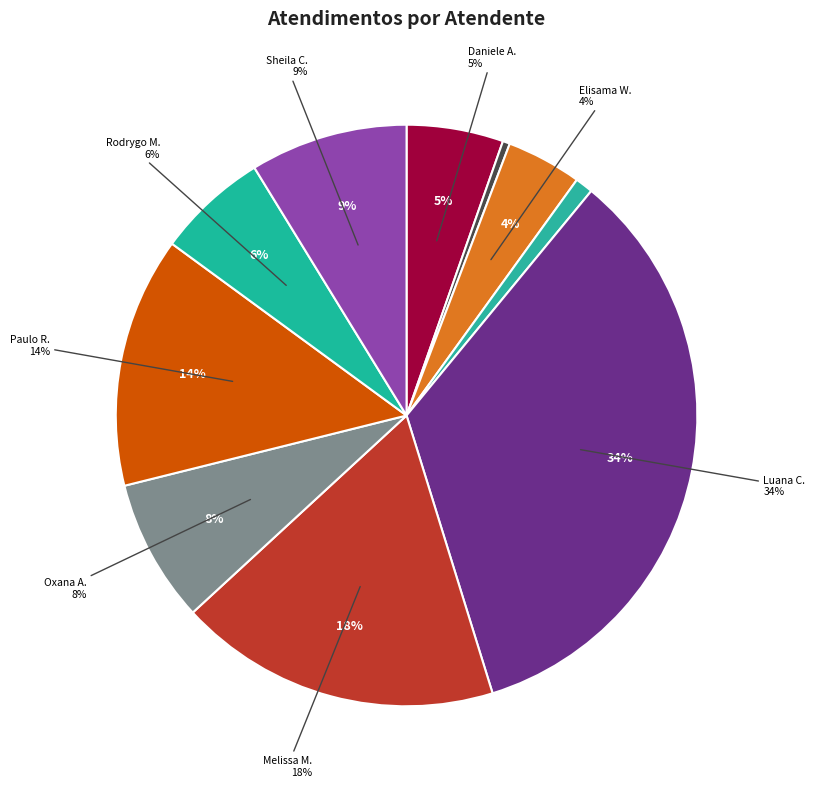

Which slice is the largest?

Luana Cristine Sa dos Santos